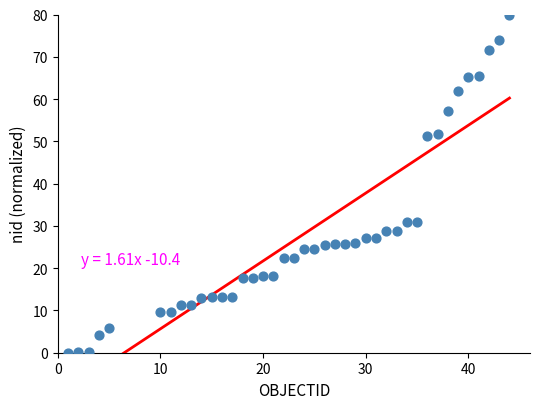

What is the range of Y values (max minus min)?

80.0